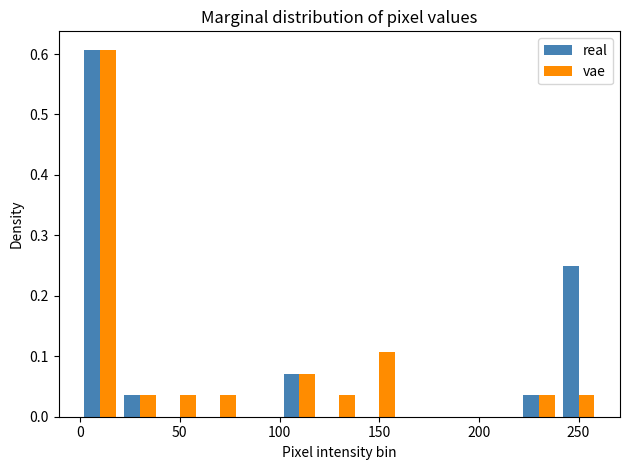

Reading left to right, transcribe this chart: for each range on the x-axis, give the height of each series' bar. The values are not printed on the chart, so give them approximately, as read against the axis.

0 to 20: real=0.61	vae=0.61
20 to 40: real=0.04	vae=0.04
40 to 60: real=0	vae=0.04
60 to 80: real=0	vae=0.04
80 to 100: real=0	vae=0
100 to 120: real=0.07	vae=0.07
120 to 140: real=0	vae=0.04
140 to 160: real=0	vae=0.11
160 to 180: real=0	vae=0
180 to 200: real=0	vae=0
200 to 220: real=0	vae=0
220 to 240: real=0.04	vae=0.04
240 to 260: real=0.25	vae=0.04